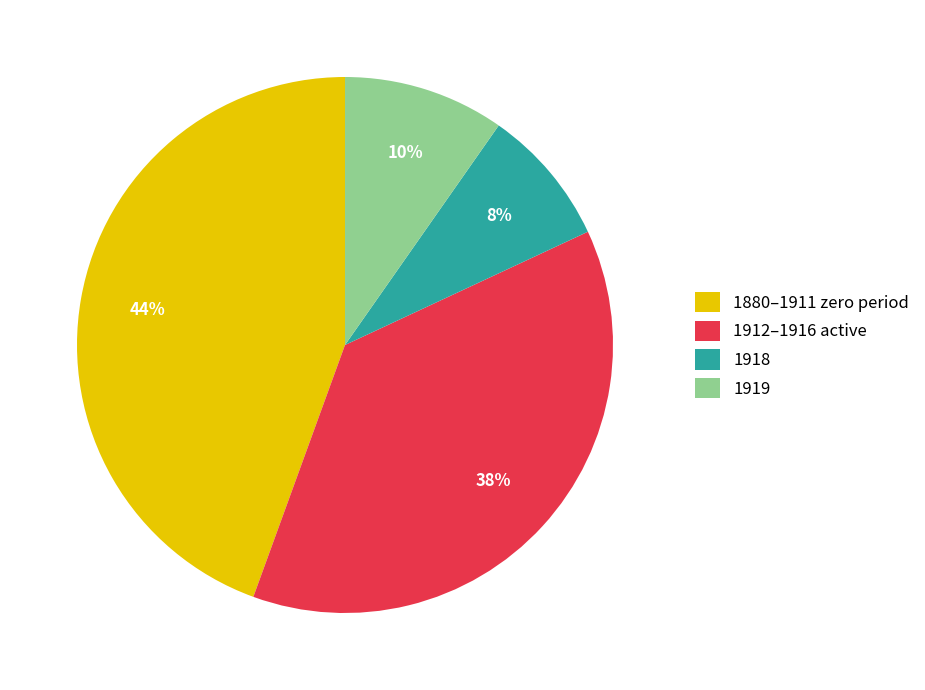

Is there a majority slice in this chart?

No